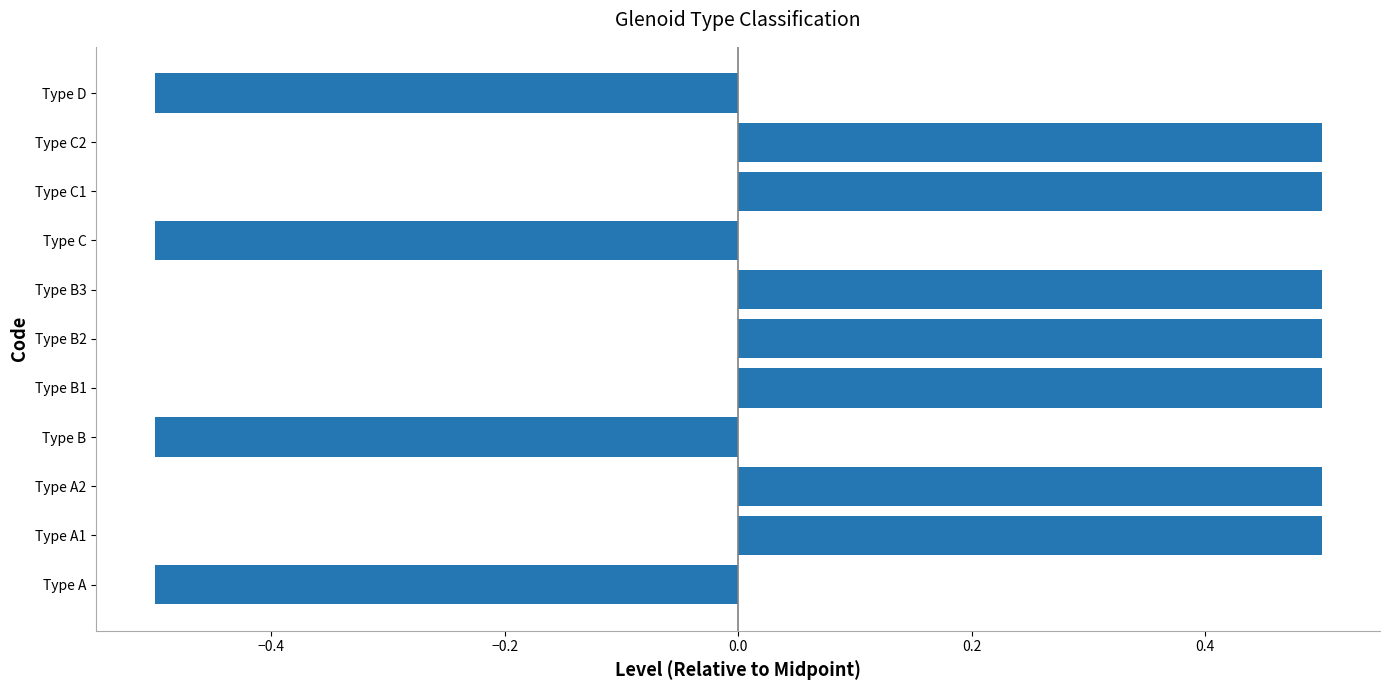

Count the values in the range 0 to 1.

7